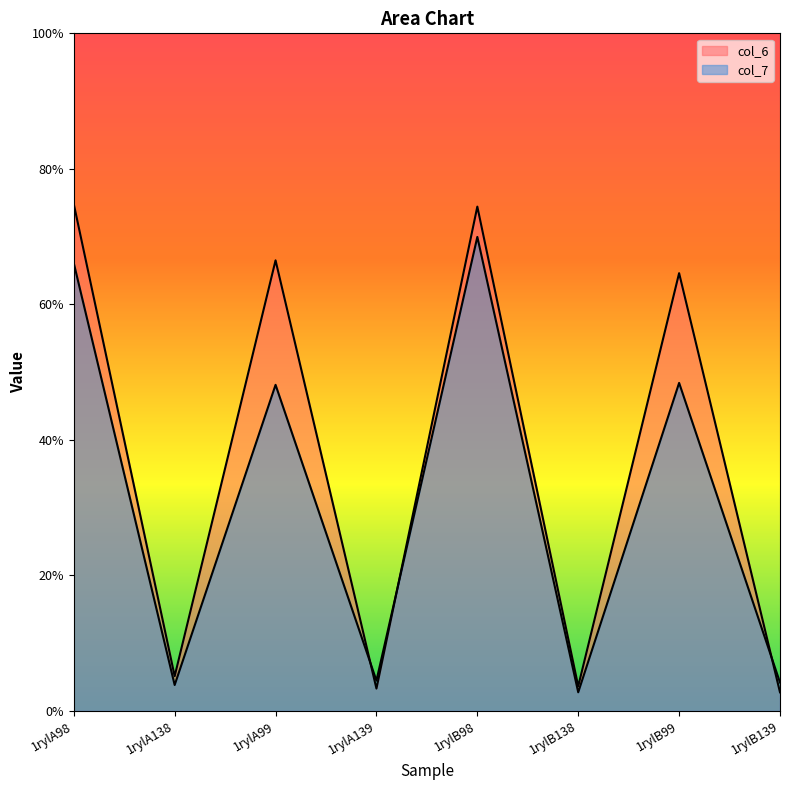

The col_7 series shows 44.4 at 1rylB98. True or false?

False